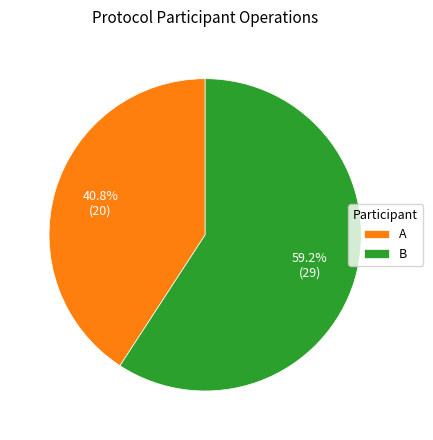

To the nearest percent, what is the difference between the largest and smallest slice percentages?

18%